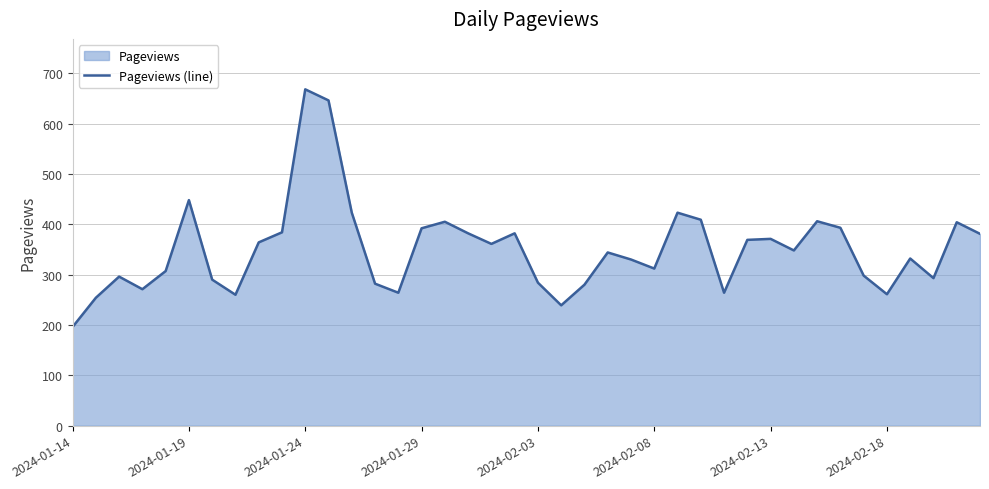

Is it true that the value at 2024-01-24 is 668?

True